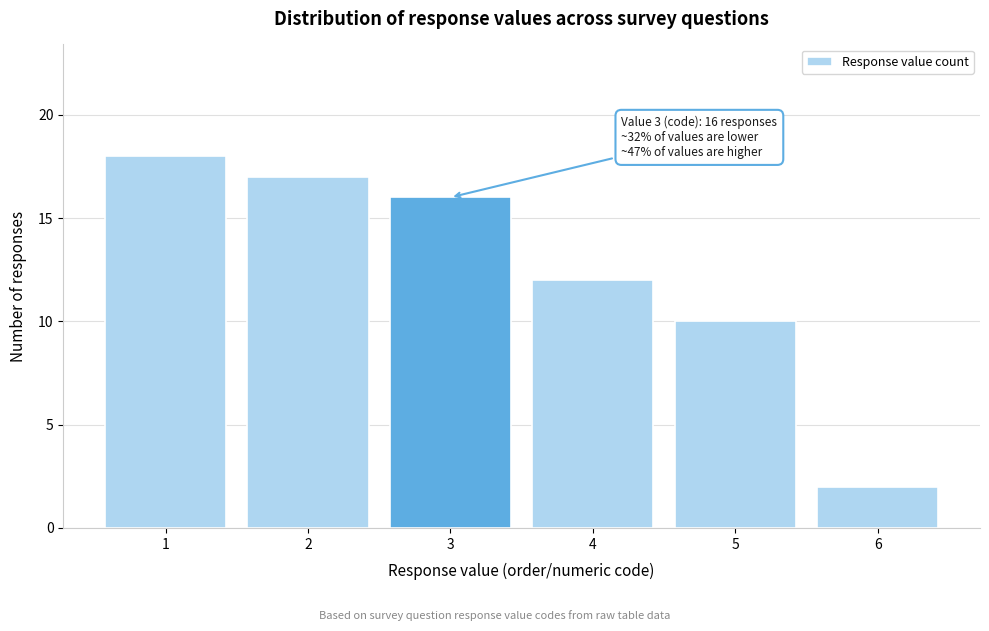

Reading left to right, extract all data points from this chart.

18	17	16	12	10	2